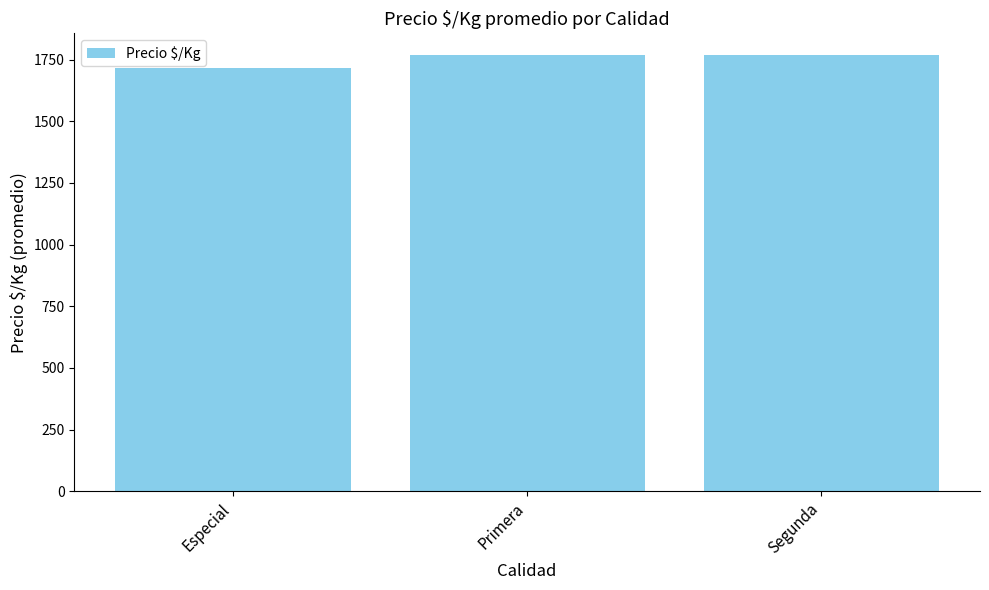

What is the label of the 2nd bar from the right?

Primera